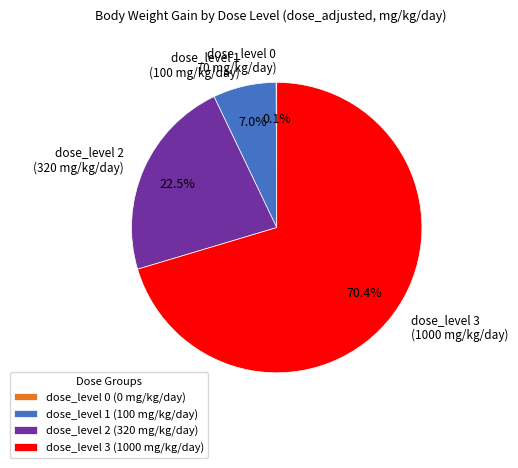

Is there a majority slice in this chart?

Yes